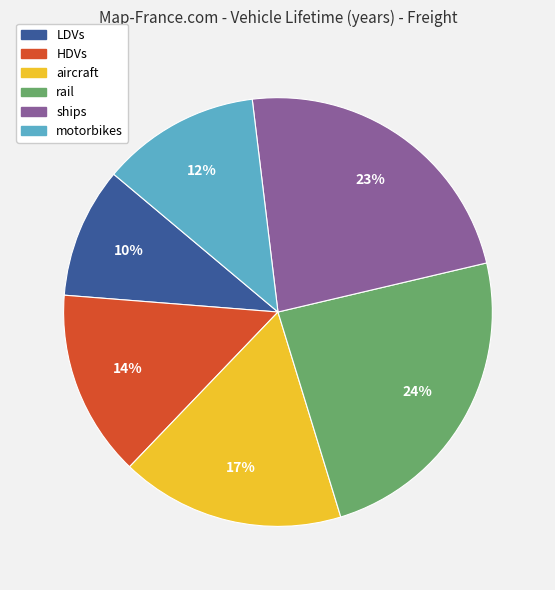

To the nearest percent, what is the difference between the LDVs and aircraft slice percentages?

7%